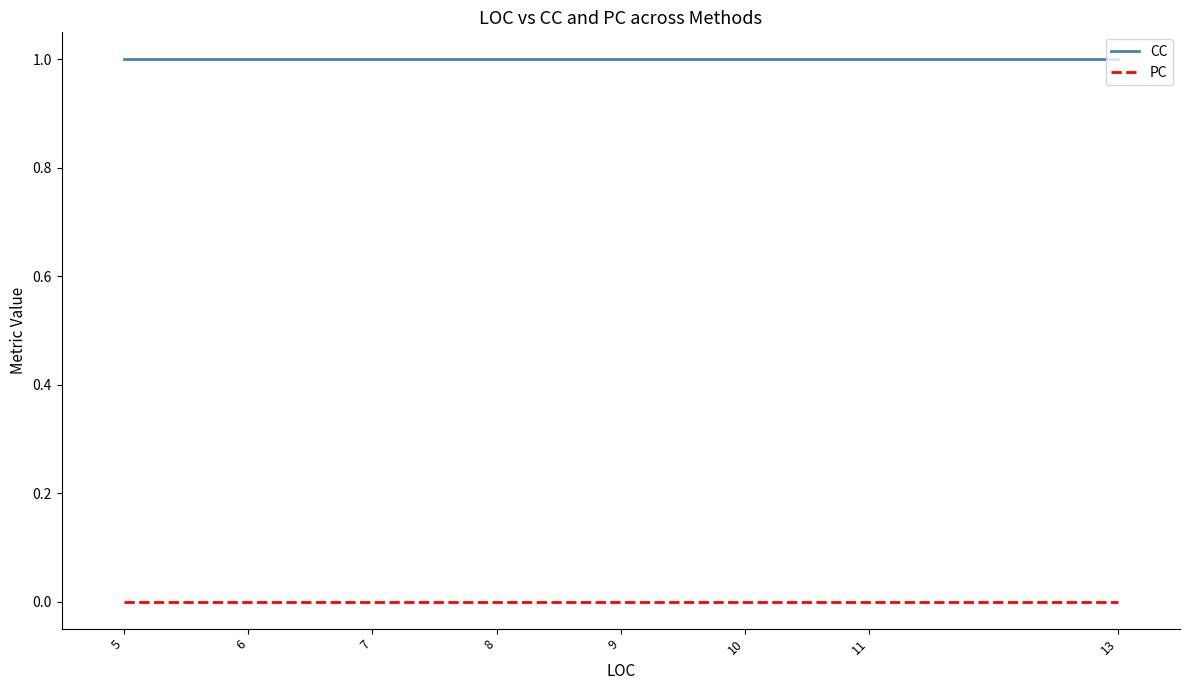

What is the average value of the CC series?

1